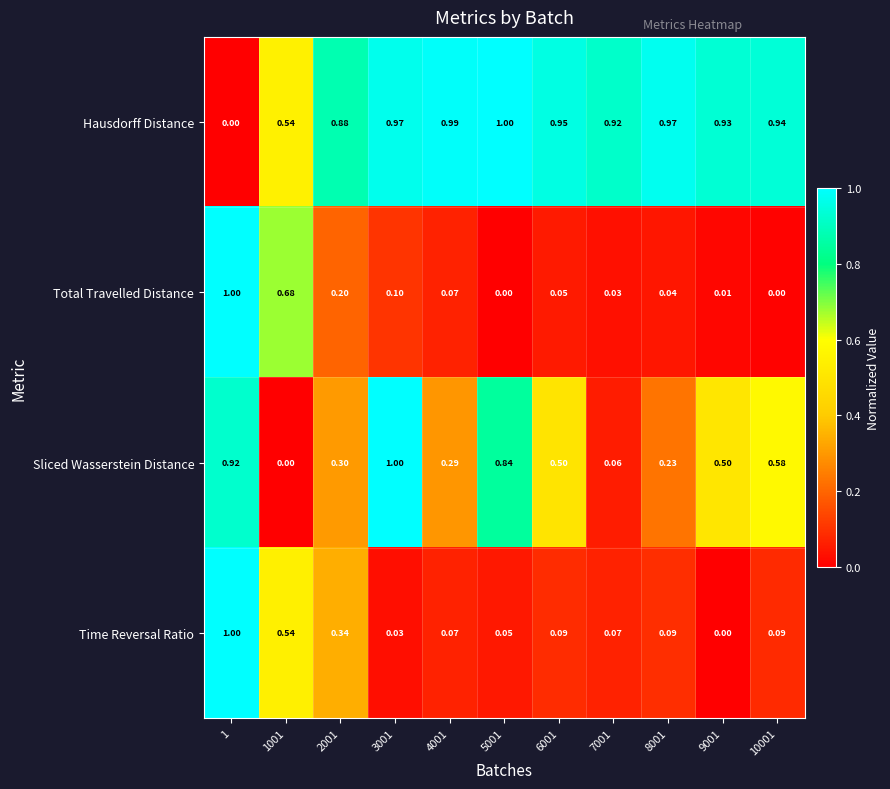

Is the value of Sliced Wasserstein Distance at 7001 greater than the value of Hausdorff Distance at 1?

Yes